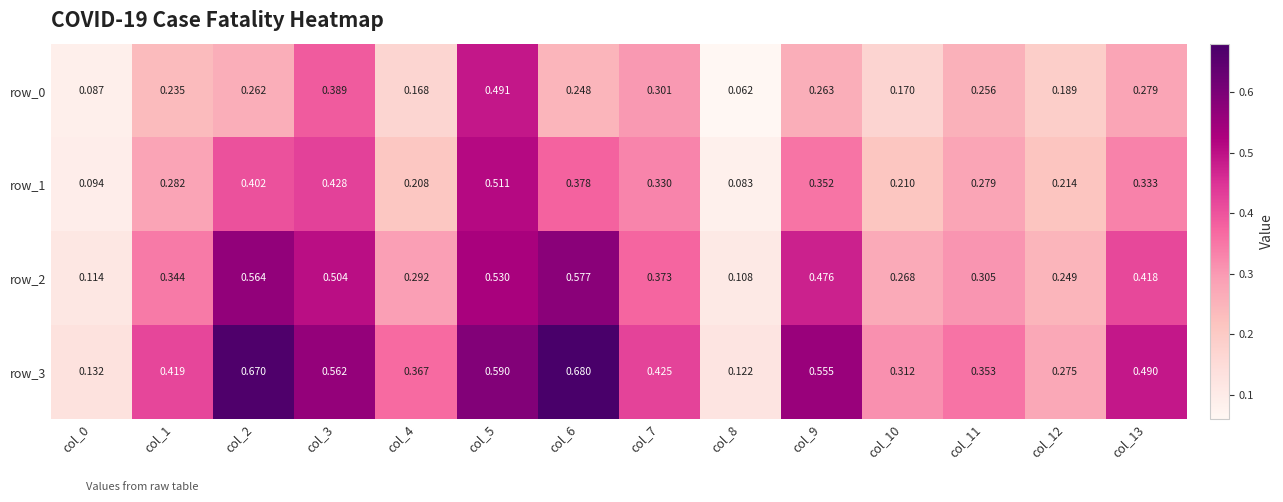

Is the value of row_3 at col_0 greater than the value of row_0 at col_7?

No